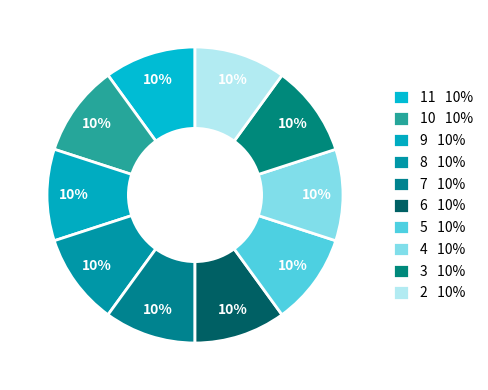

How many slices are in this pie chart?

10